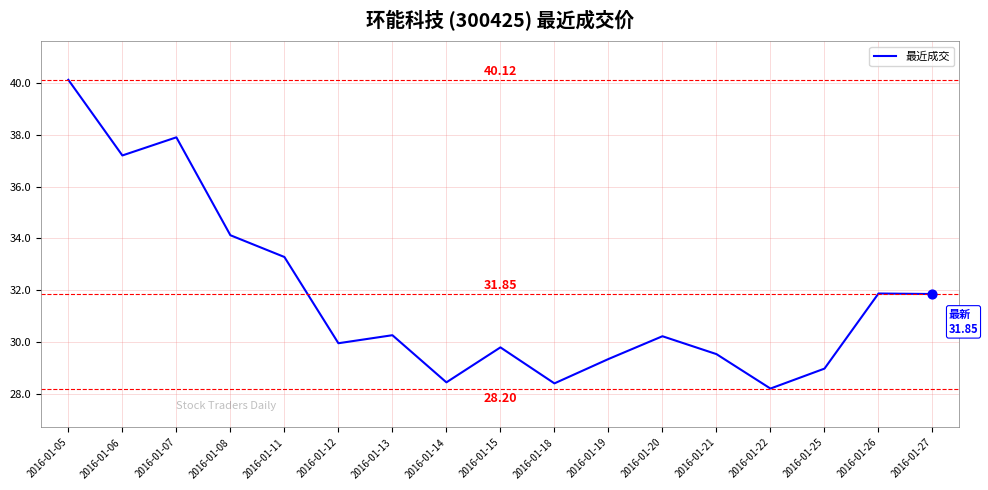

Which has a higher value, 2016-01-14 or 2016-01-22?

2016-01-14